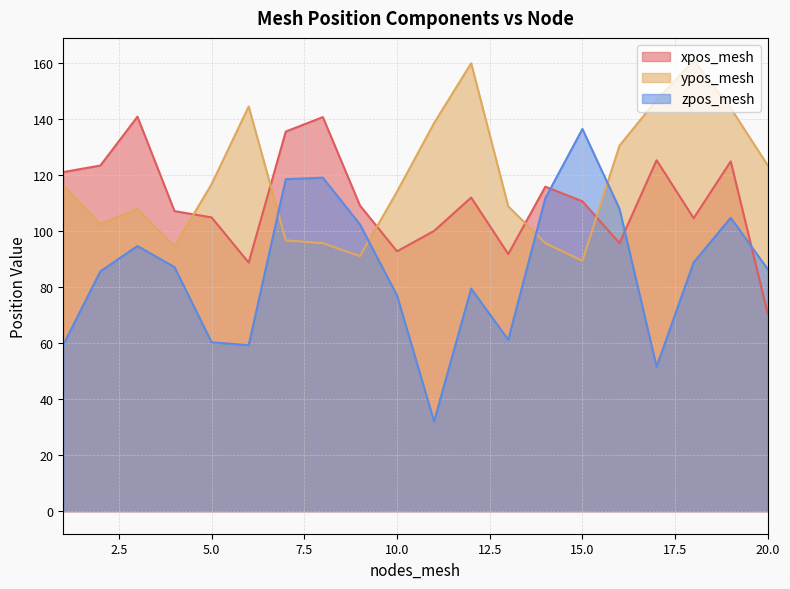

What is the minimum value shown in the chart?

32.0